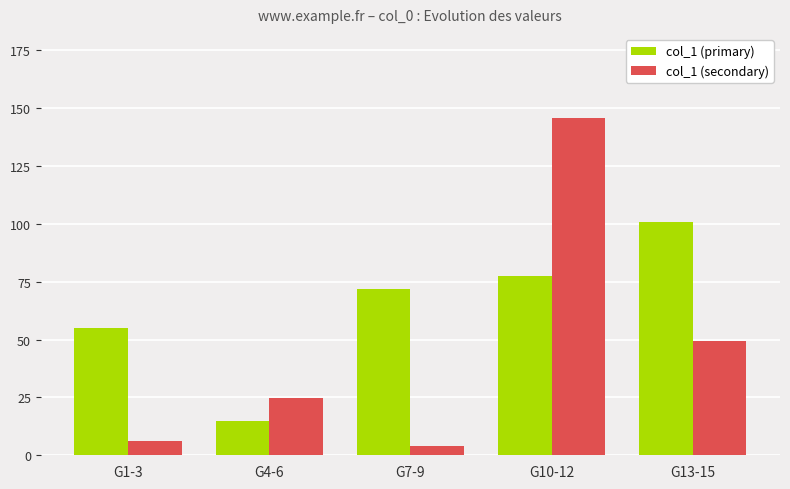

What is the lowest value of the col_1 (primary) series?

14.9